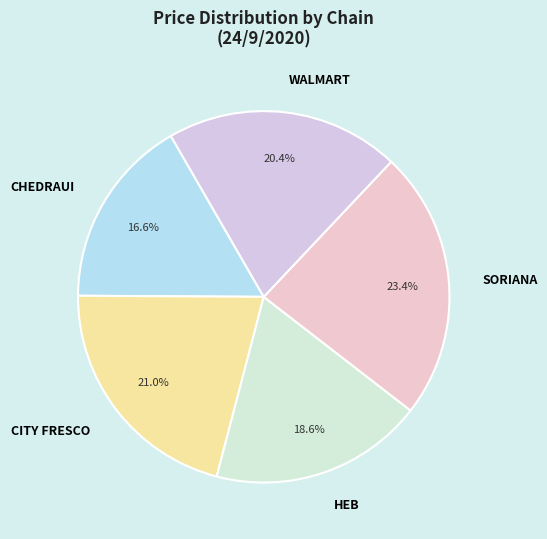

What is the largest slice in the pie chart?

SORIANA